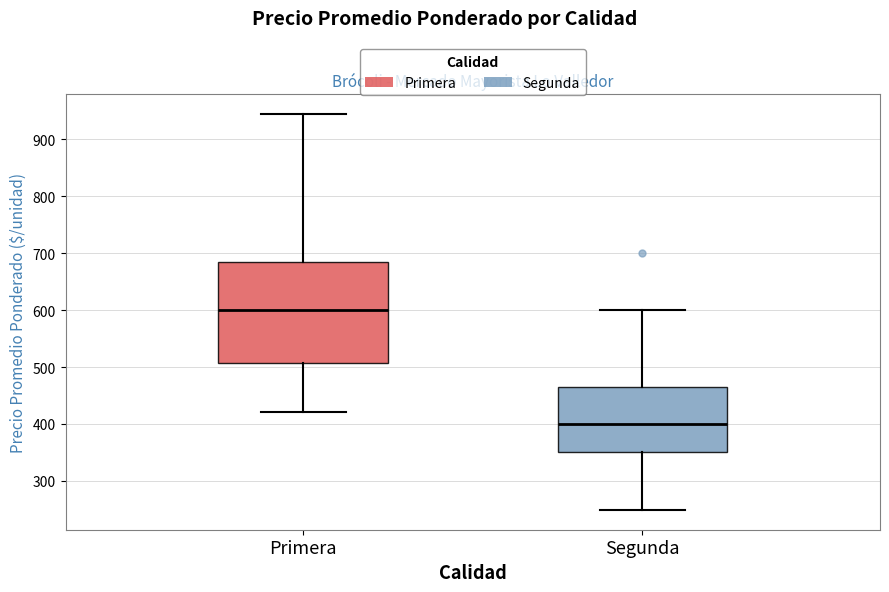

Where is the upper edge of the box for Primera on the y-axis? The values are not printed on the chart, so give them approximately, as read against the axis.

690